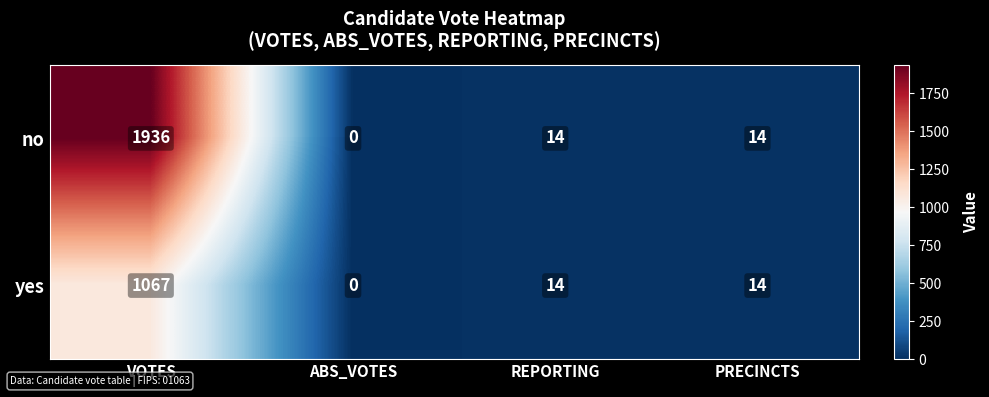

List the series in order of their overall mean, lowest first.

yes, no